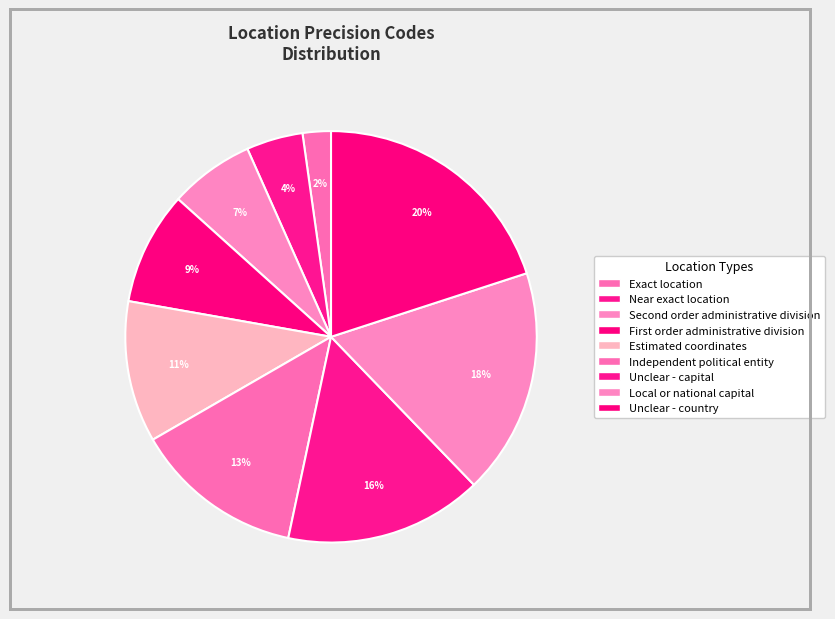

What is the smallest slice in the pie chart?

Exact location